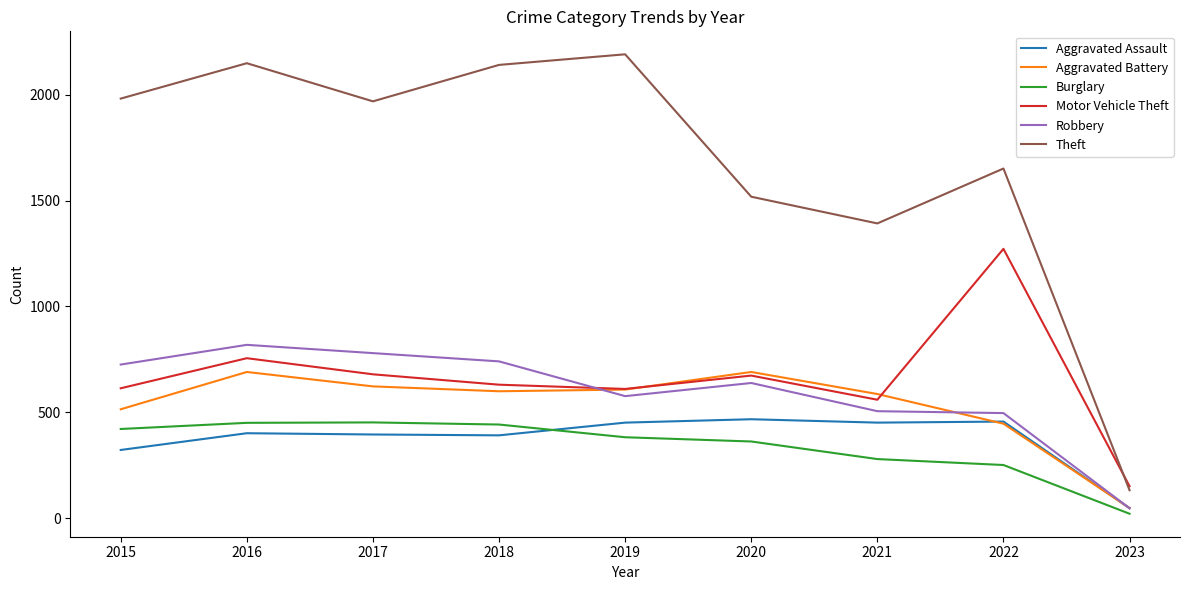

Is the value of Burglary at 2020 greater than the value of Theft at 2019?

No